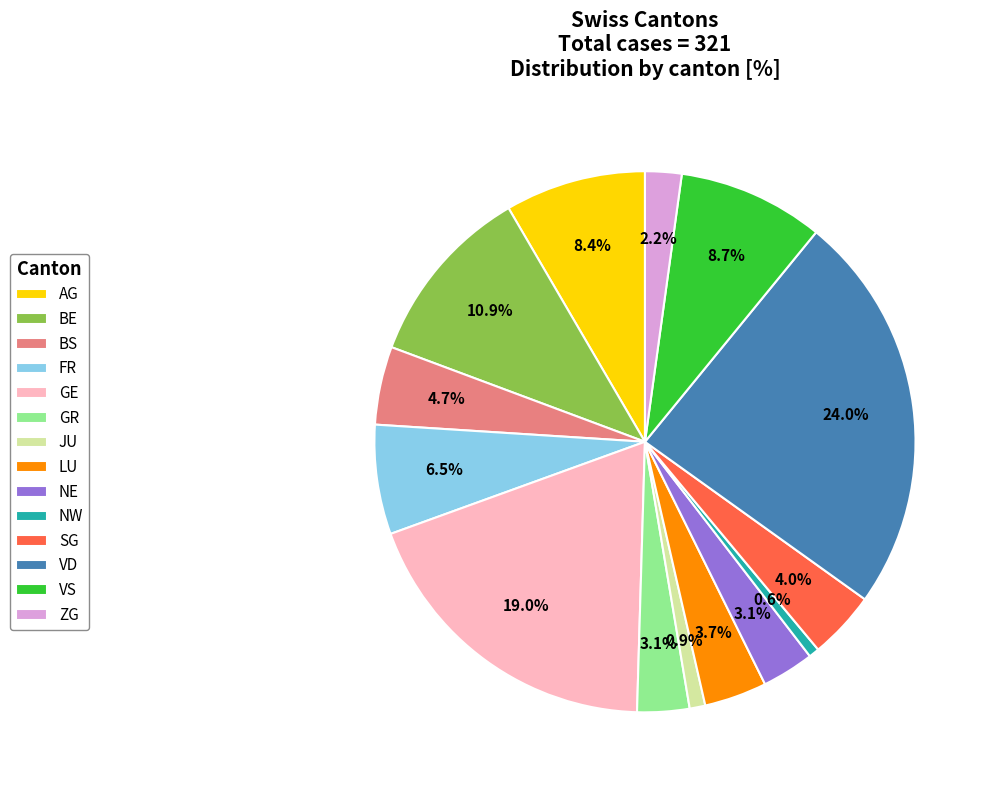

Which category has the biggest portion of the pie?

VD